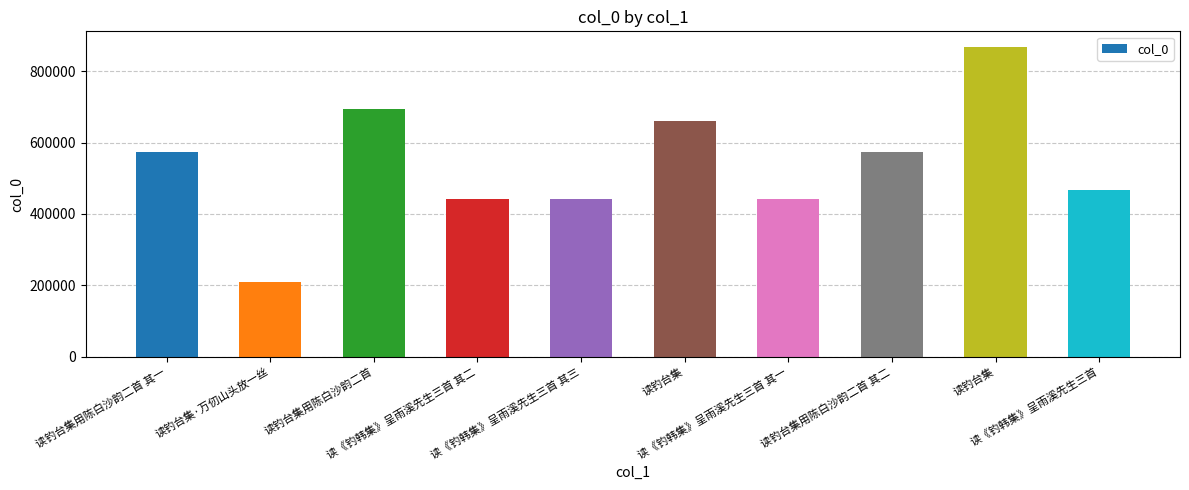

Where is the data nearest to the value 539352?

读钓台集用陈白沙韵二首 其一